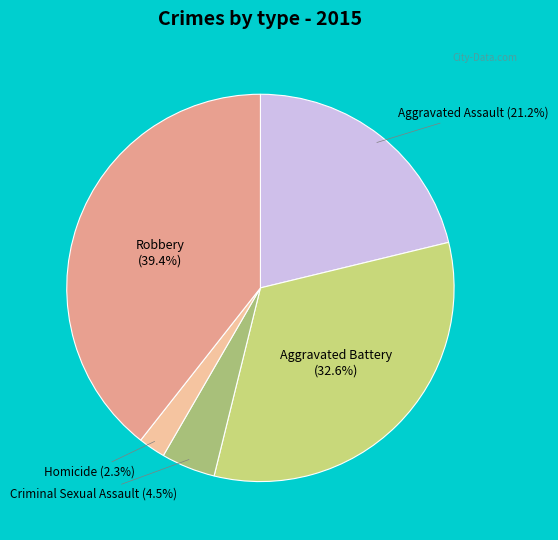

Is there a majority slice in this chart?

No